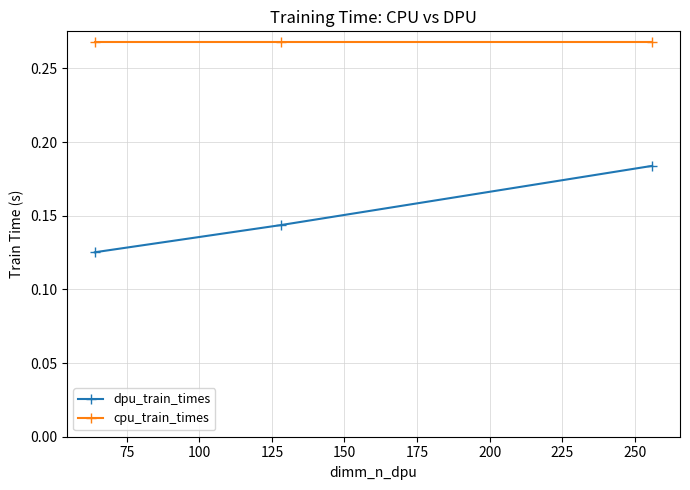

What are all the series names shown in the legend?

dpu_train_times, cpu_train_times